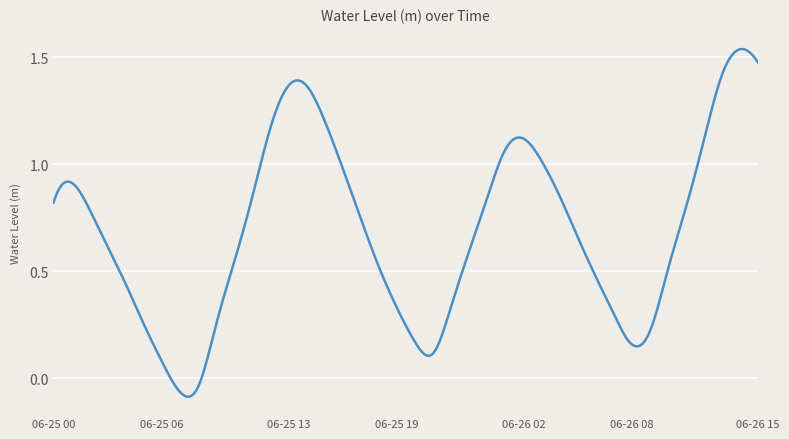

Does the chart have visible grid lines?

Yes